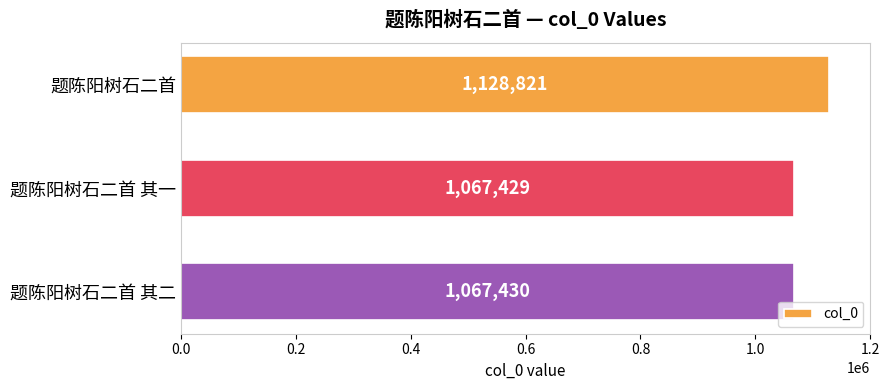

What is the maximum value shown in the chart?

1128821